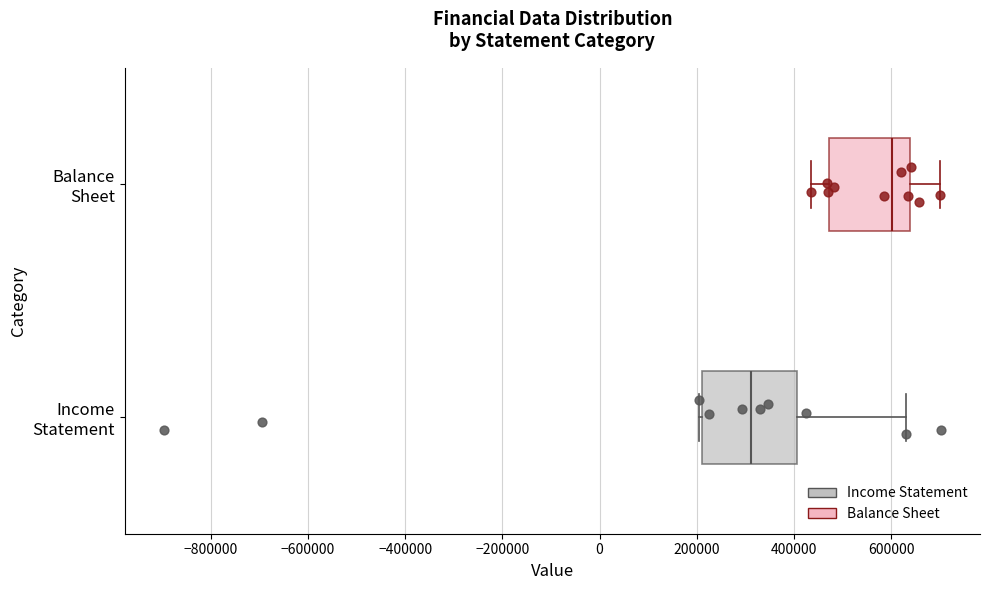

Which box is the widest, from its left edge to its right edge?

Income Statement